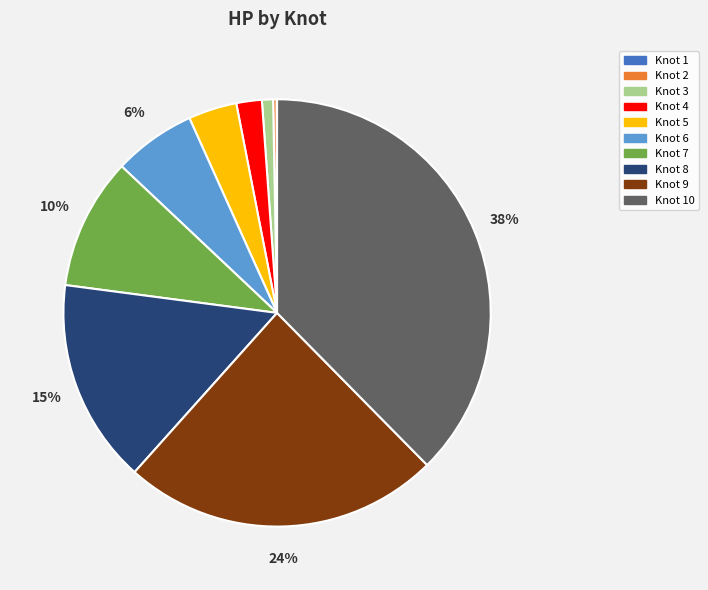

Do Knot 8 and Knot 5 together represent more than half of the pie?

No